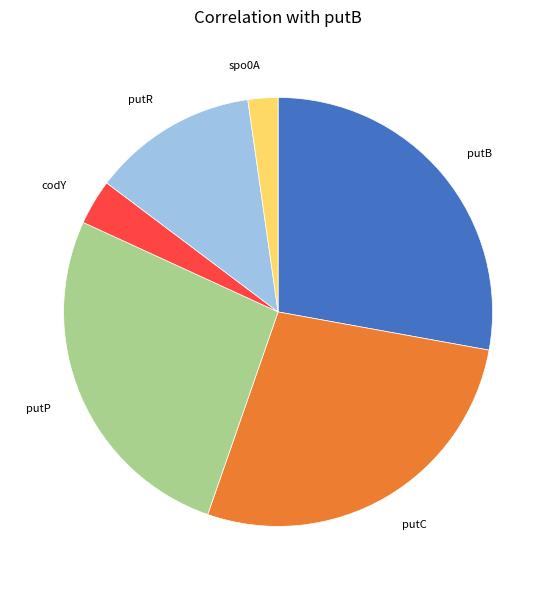

Combined, do codY and putB account for over 50%?

No